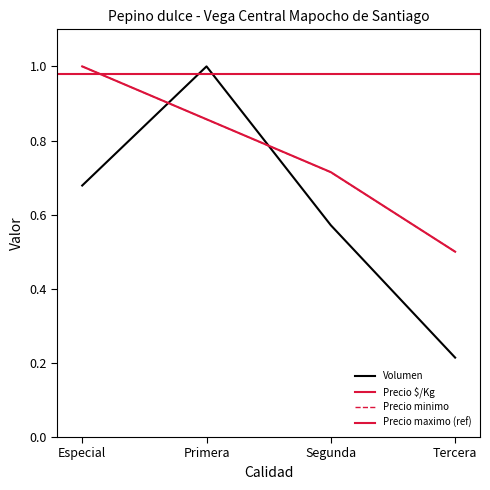

Between Tercera and Segunda, which is larger?

Segunda